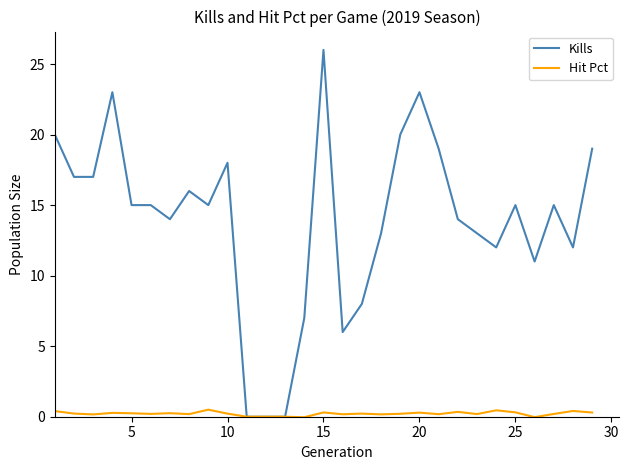

Which series has the widest spread of values?

Kills